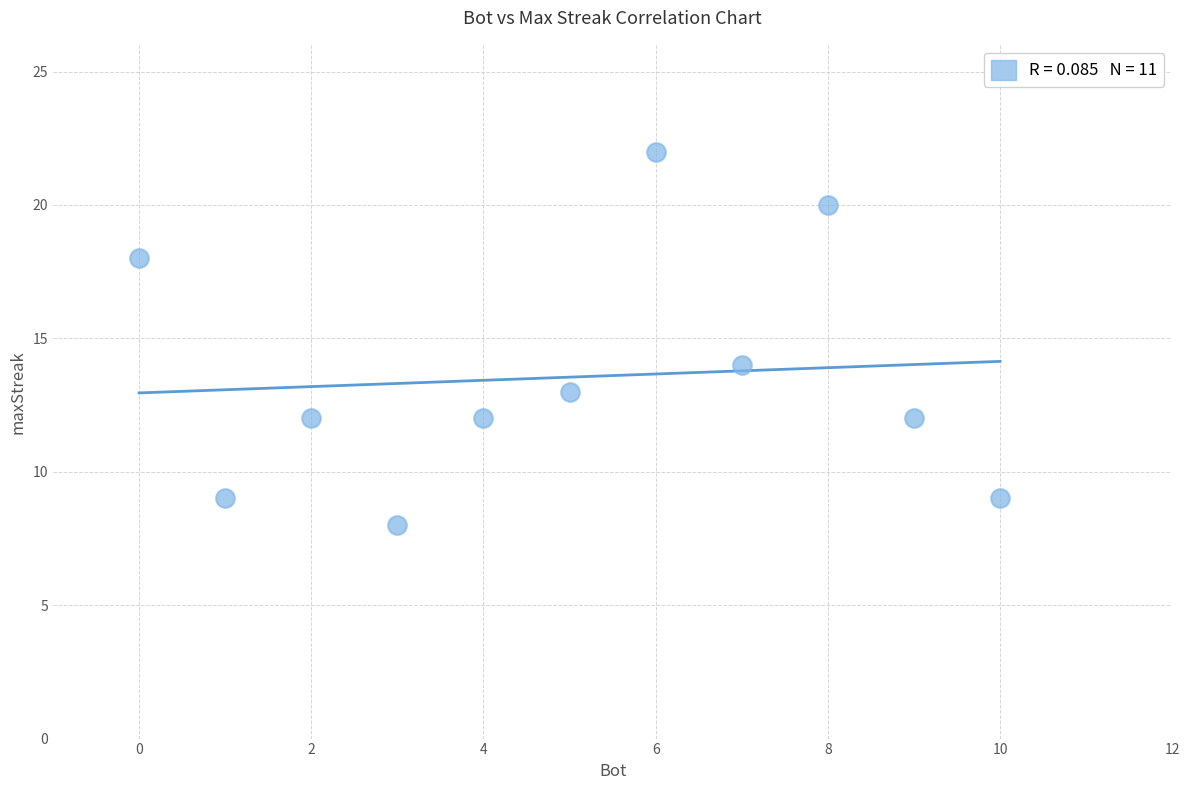

What Y value in the scatter plot is closest to 15?

14